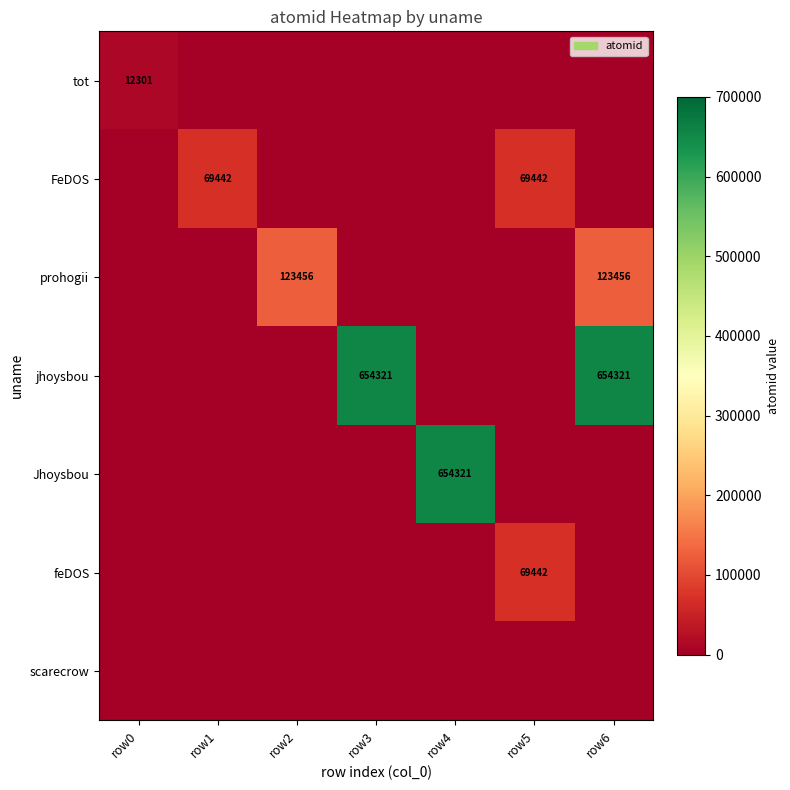

Which has a higher value, row4 or row2?

row4